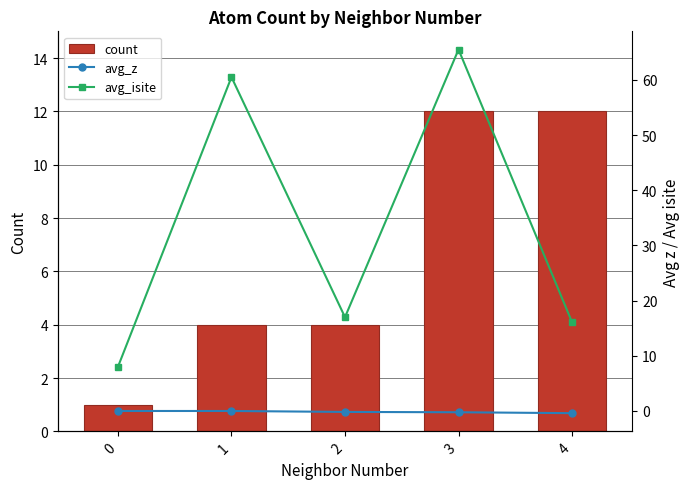

List the labels in order of count value, largest first.

3, 4, 1, 2, 0